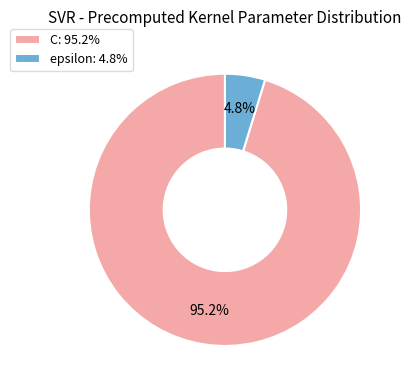

Between C and epsilon, which is larger?

C